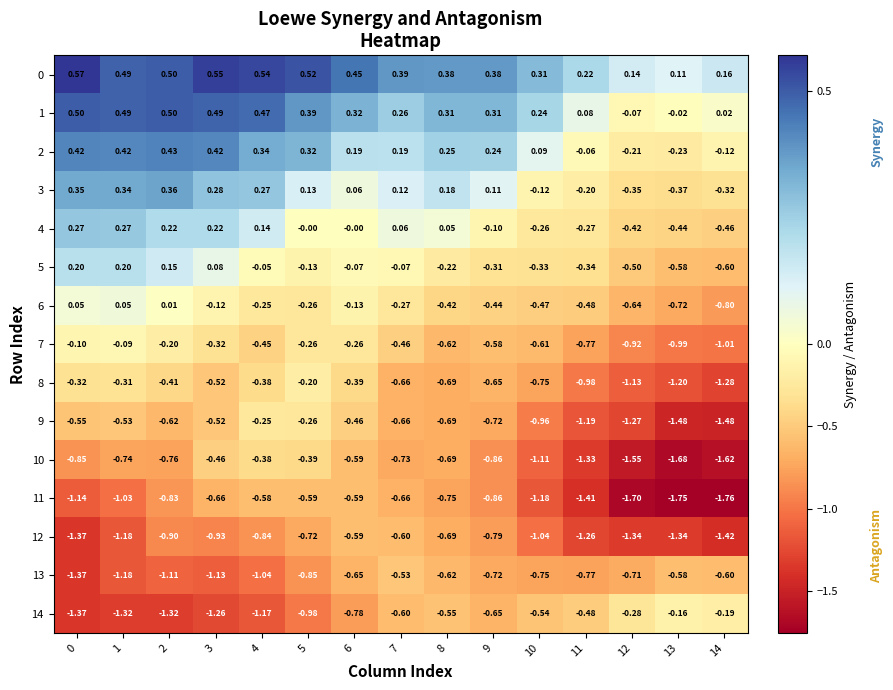

Is the value of 13 at 11 greater than the value of 1 at 7?

No